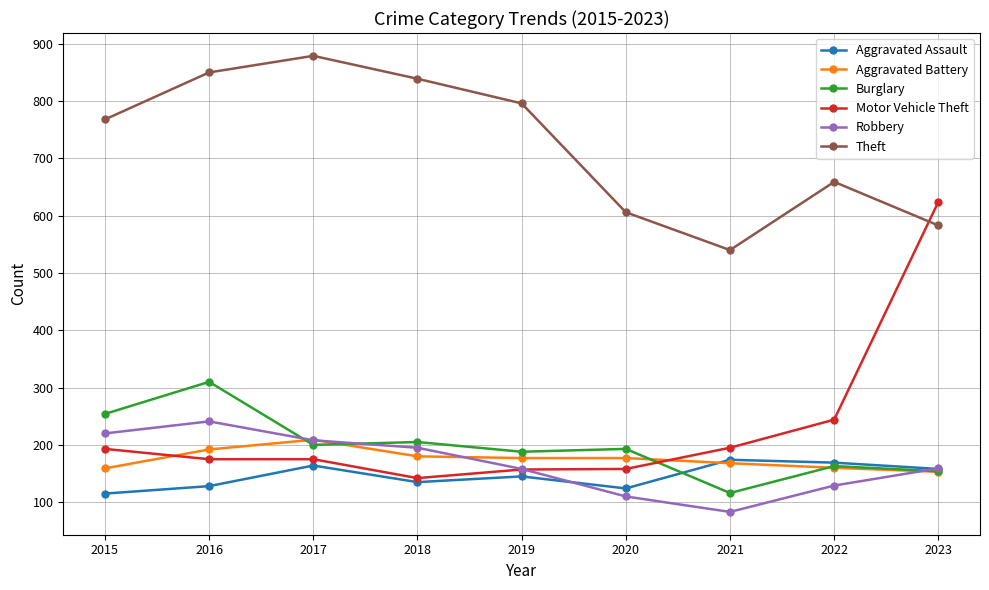

Rank the series by their maximum value, from highest to lowest.

Theft, Motor Vehicle Theft, Burglary, Robbery, Aggravated Battery, Aggravated Assault